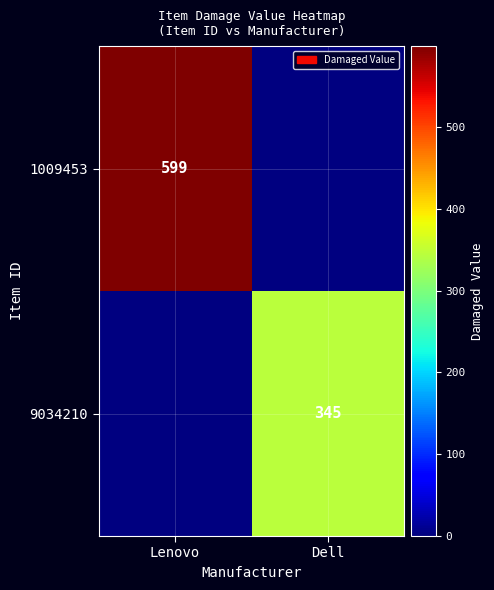

The 1009453 series shows 599 at Lenovo. True or false?

True